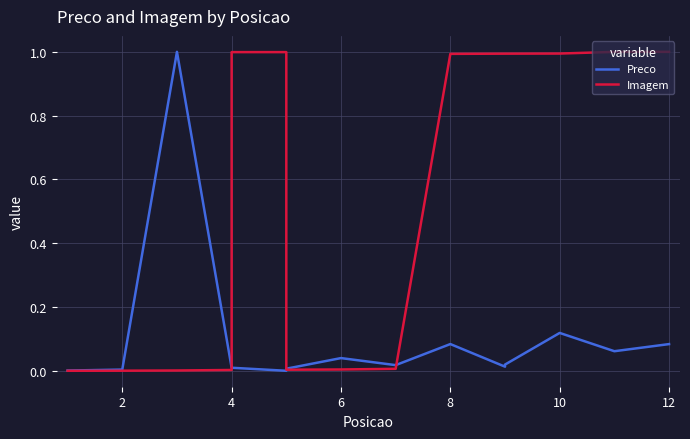

What is the maximum value shown in the chart?

1.0